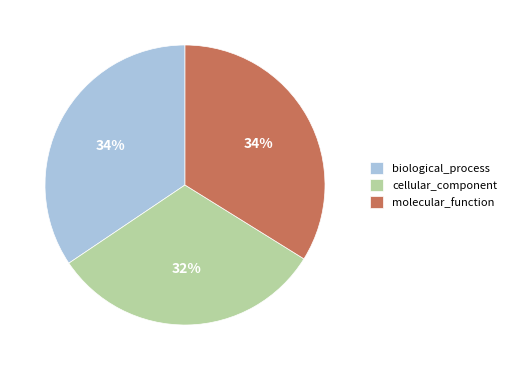

The biological_process slice represents 41% of the pie. True or false?

False